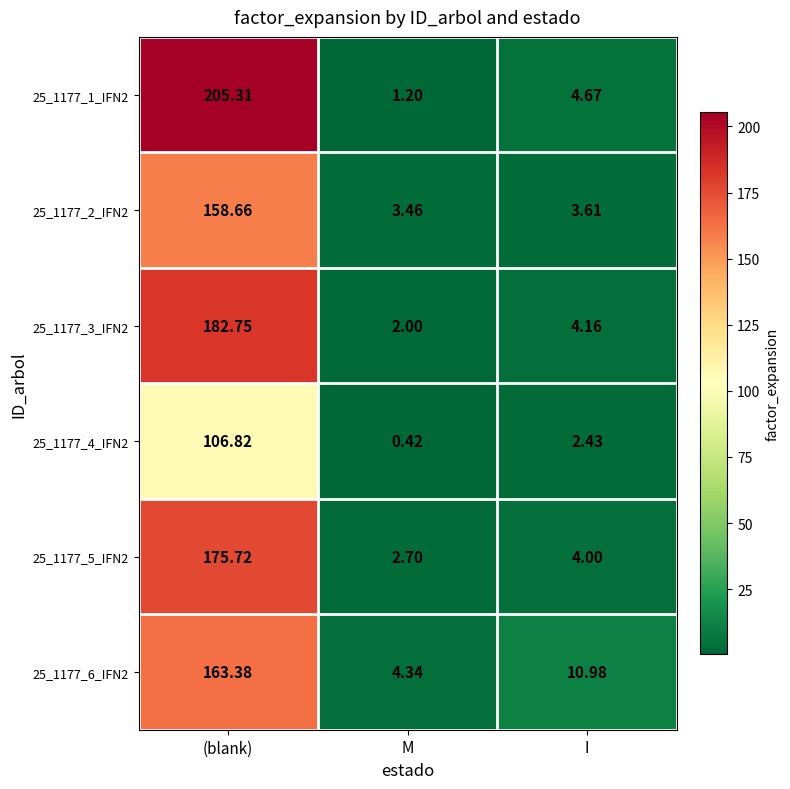

List the labels in order of 25_1177_5_IFN2 value, largest first.

(blank), I, M